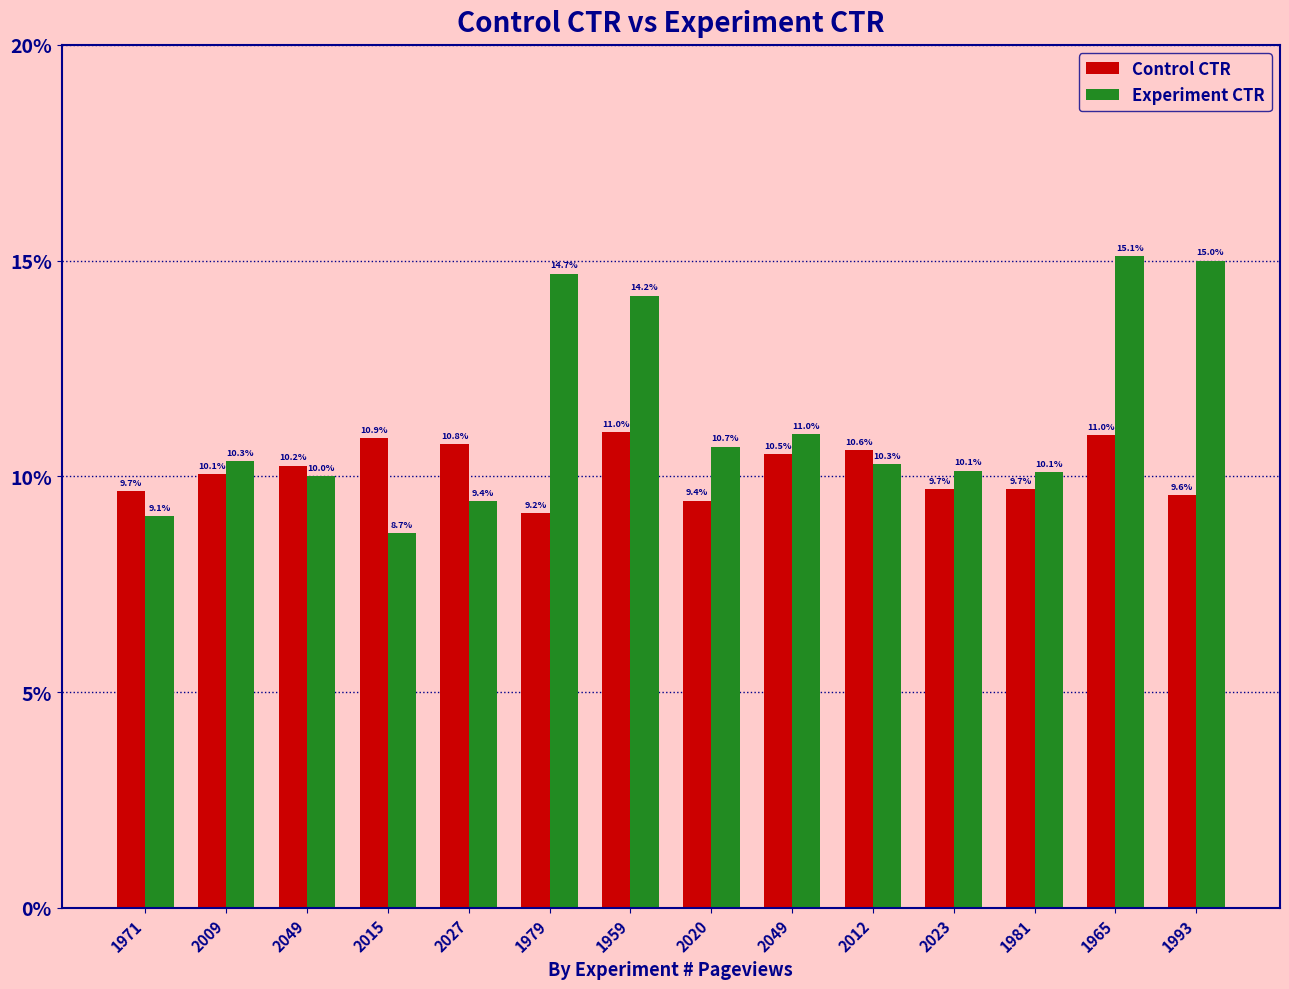

Are the bars horizontal?

No